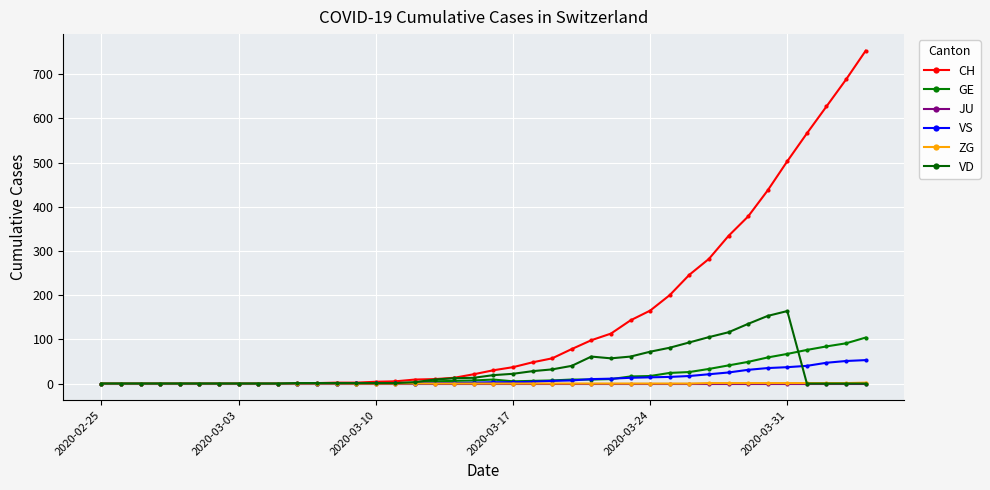

How many interior local valleys does the VD series have?

1